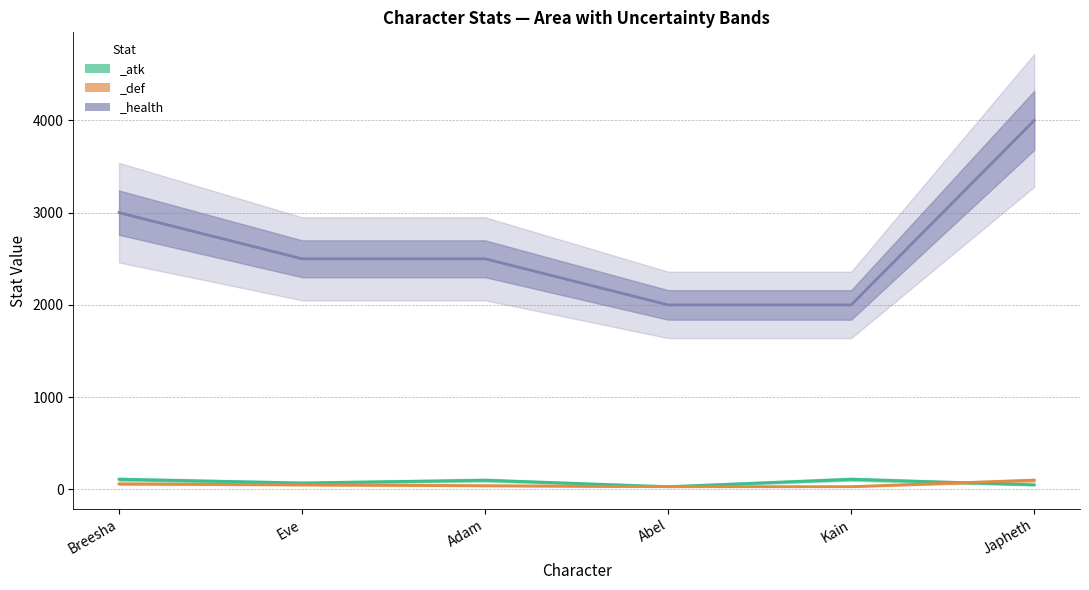

Which series has the largest total across all categories?

_health